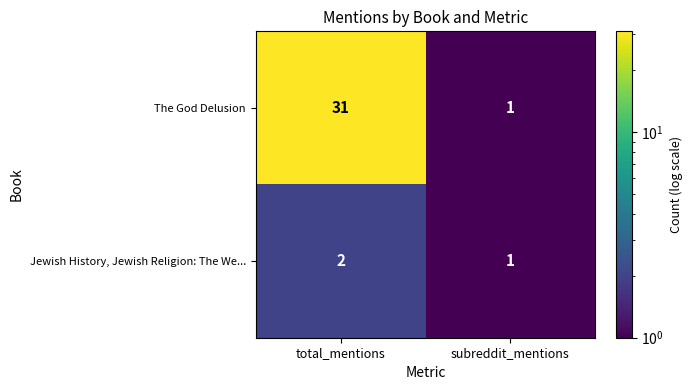

List the labels in order of The God Delusion value, largest first.

total_mentions, subreddit_mentions